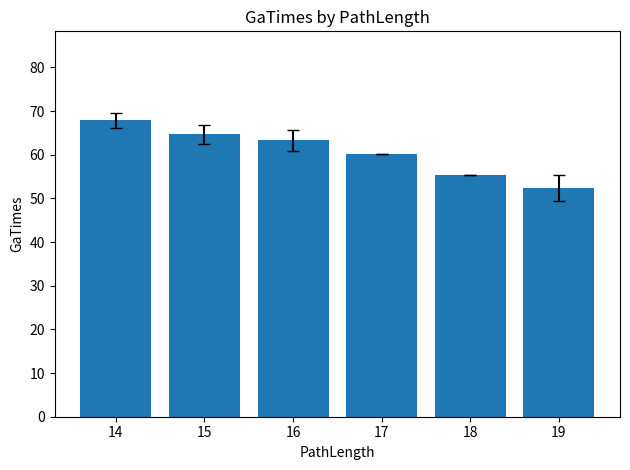

Are the bars horizontal?

No